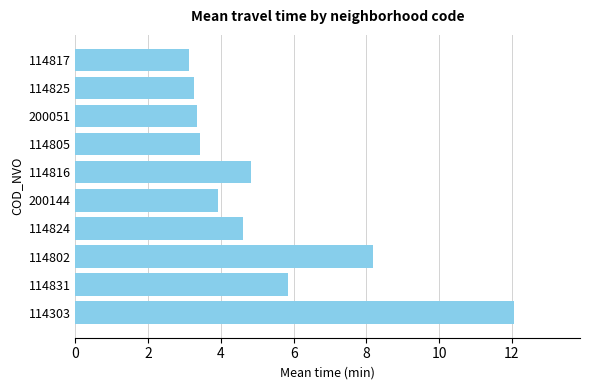

True or false: the data shows 9.4 at 114831.

False